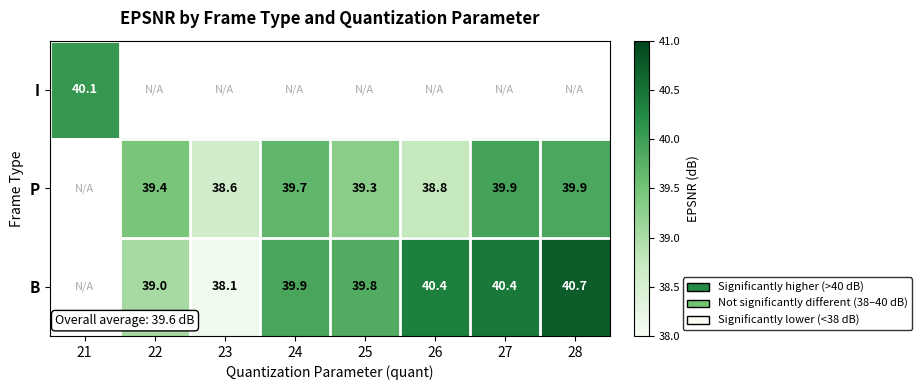

Is the value of P at 28 greater than the value of B at 23?

Yes